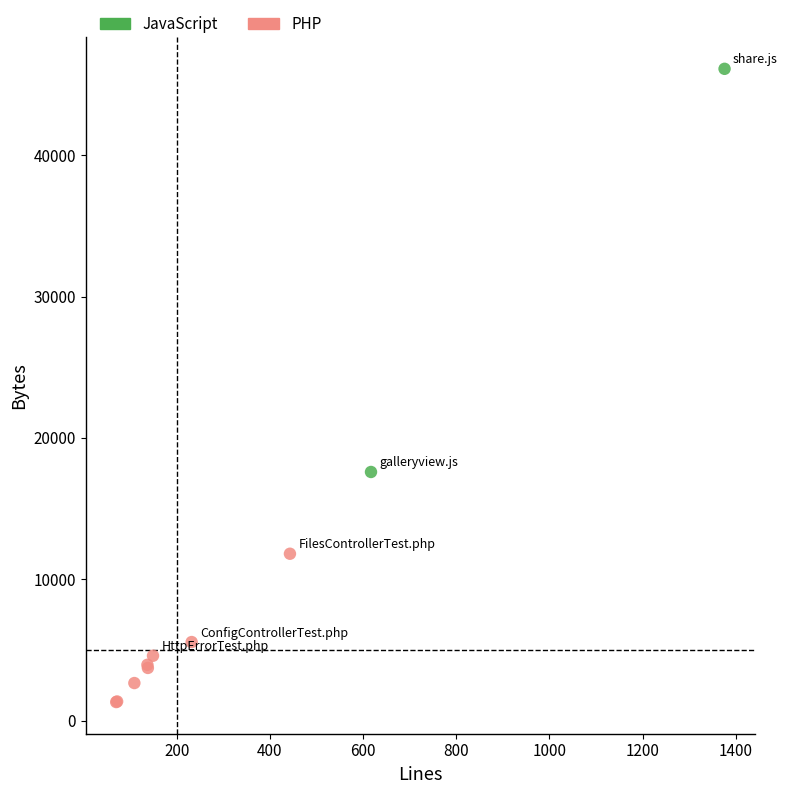

Which series contains the highest Y value?

JavaScript